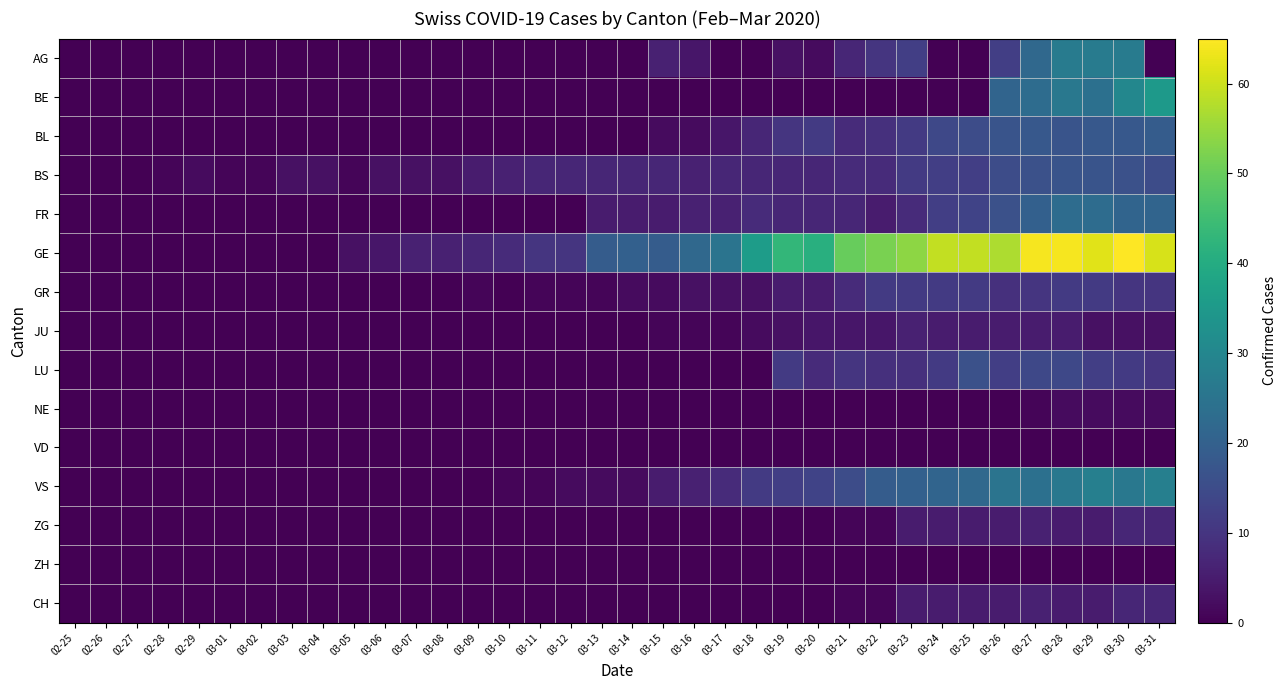

At which category does the chart reach its minimum across all series?

02-25